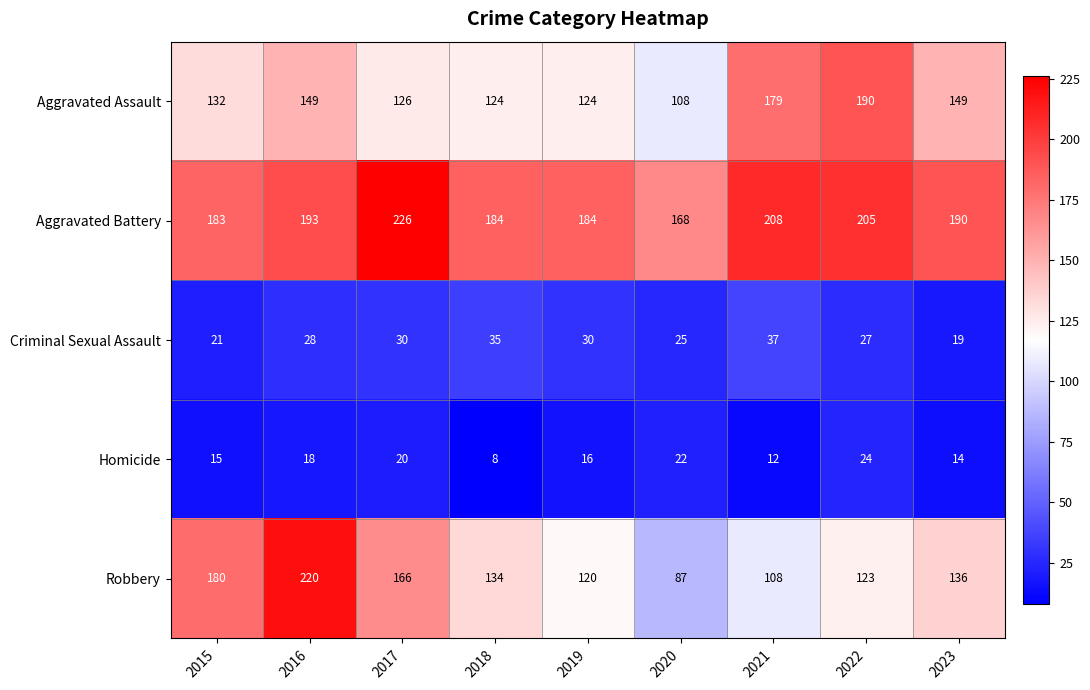

What is the approximate value of Criminal Sexual Assault at 2020?

25